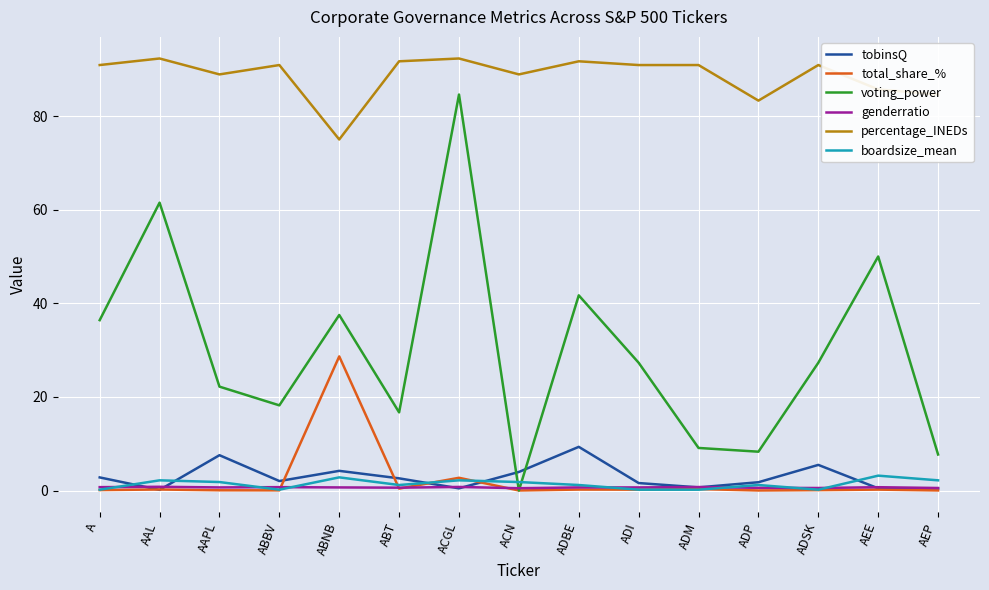

How many categories are shown in the chart?

15